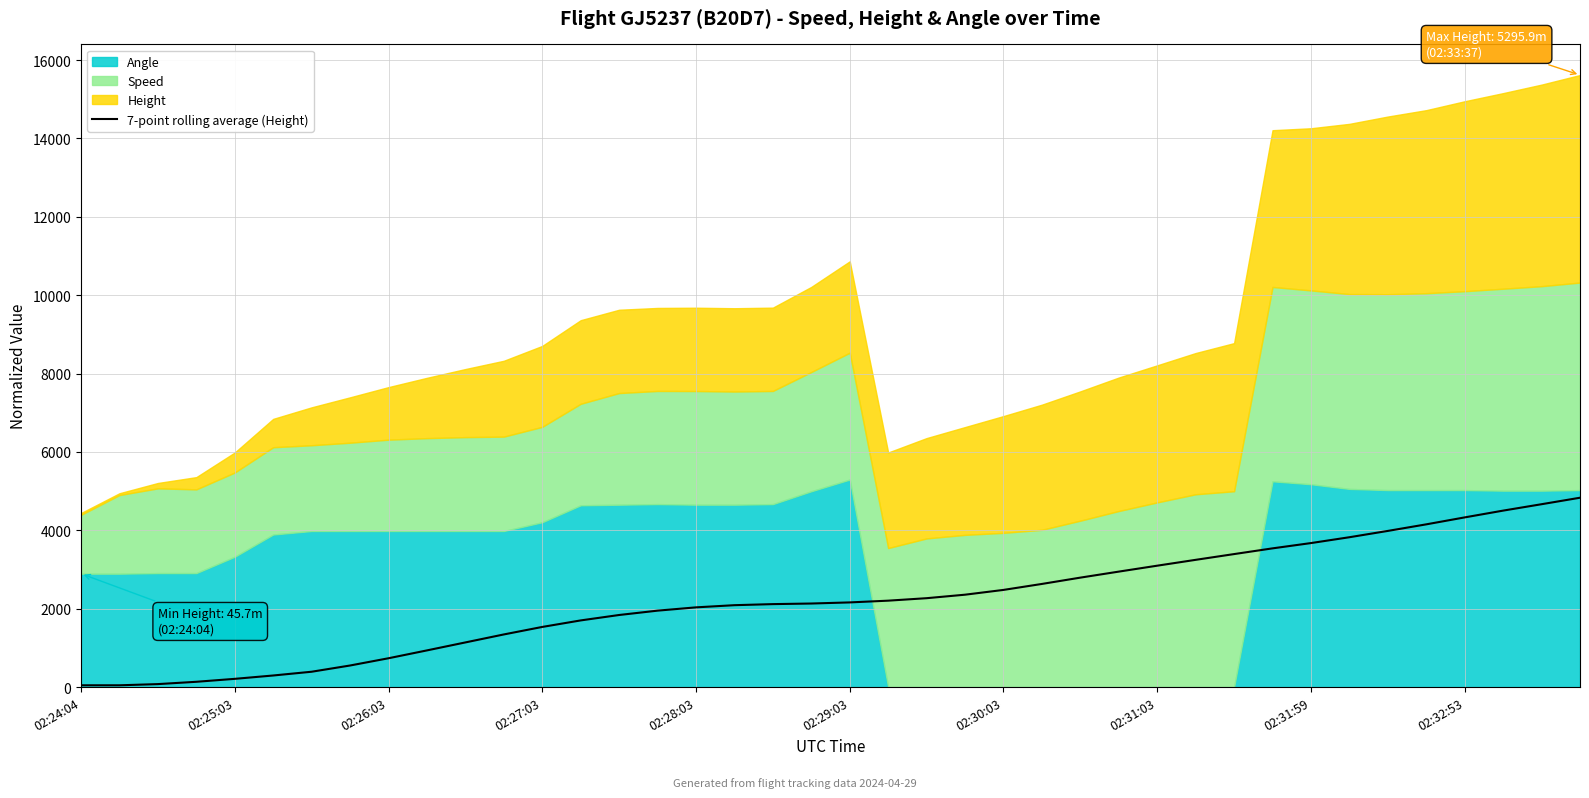

What is the maximum value for 7-point rolling average (Height)?

4832.2